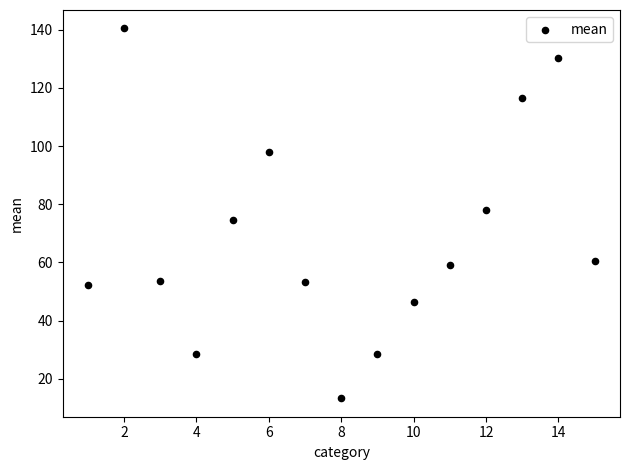

What is the range of Y values (max minus min)?

127.1